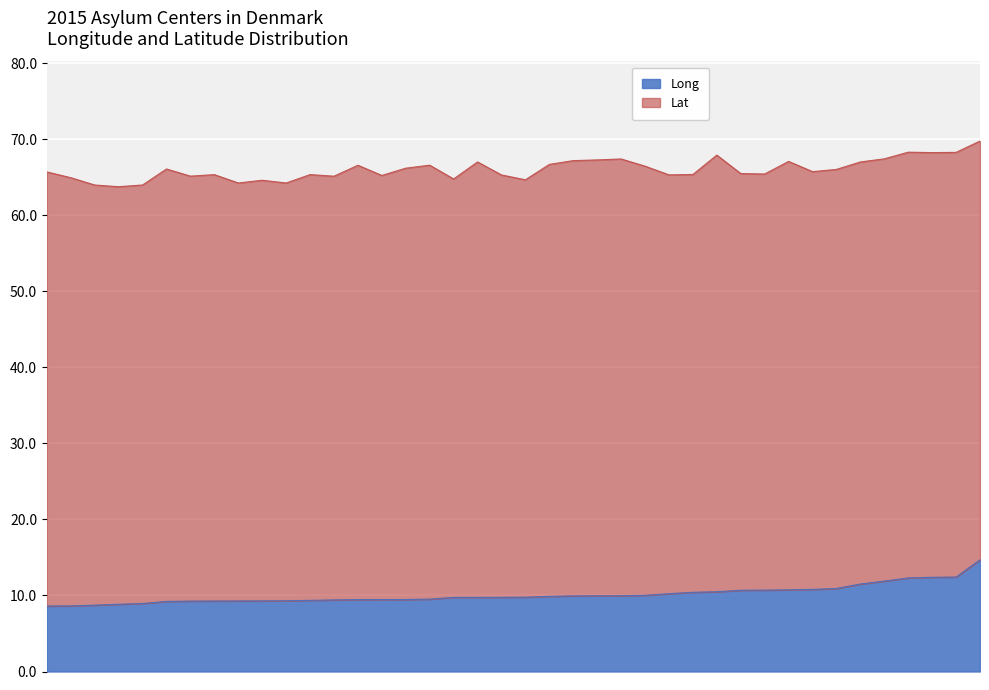

Which has a higher value, Center Holmegaard or Center Sandvad?

Center Holmegaard